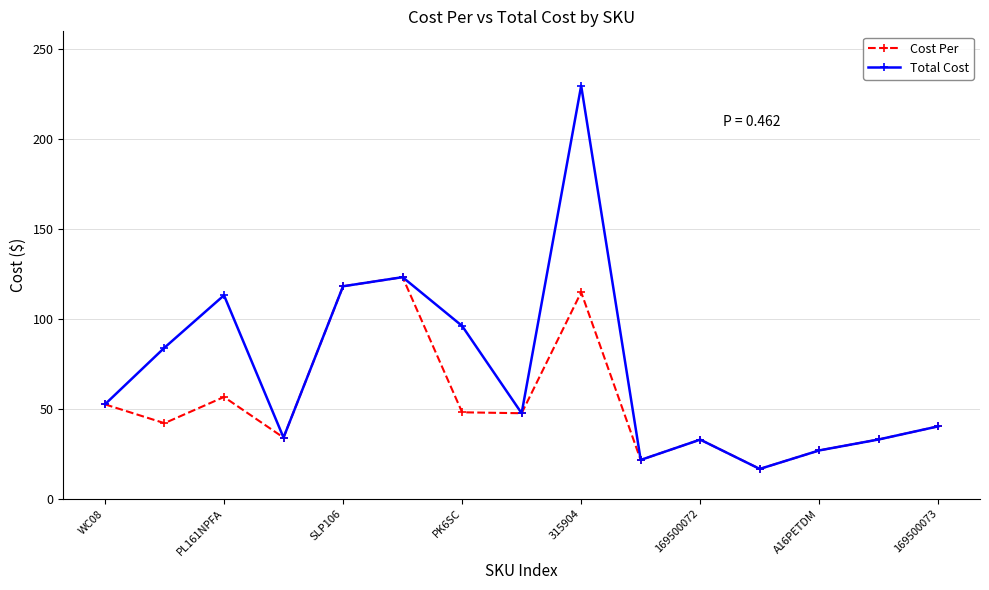

Which series has the widest spread of values?

Total Cost